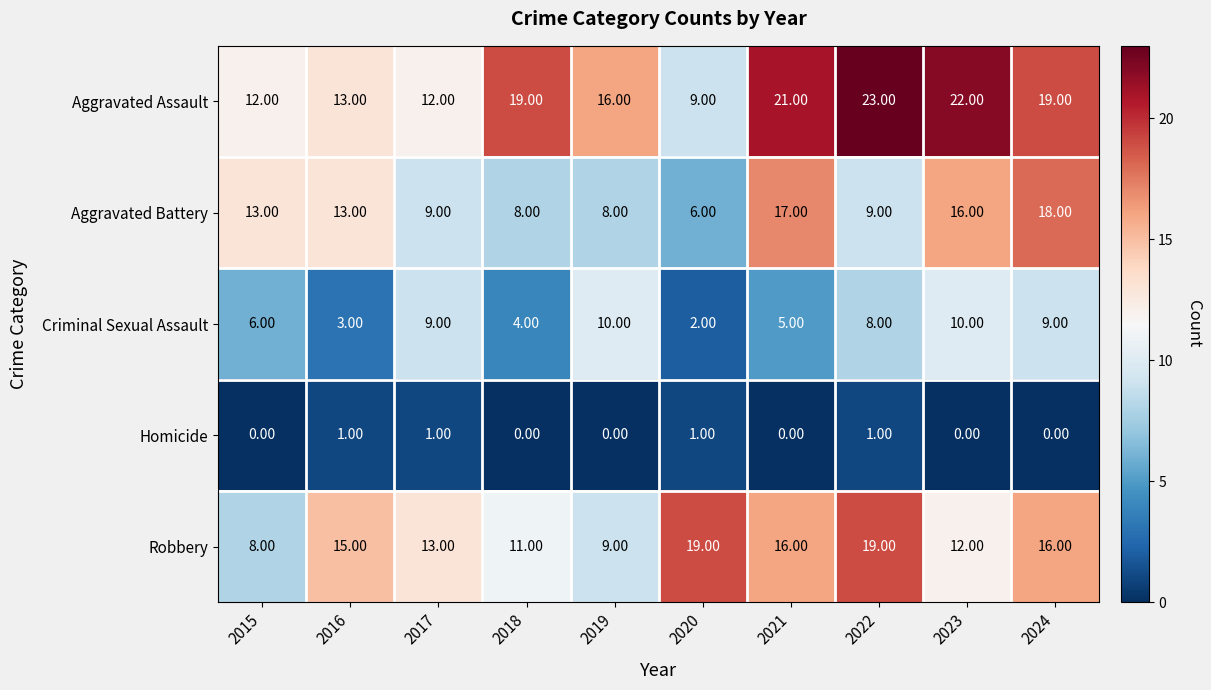

Which series has the largest range (max minus min)?

Aggravated Assault